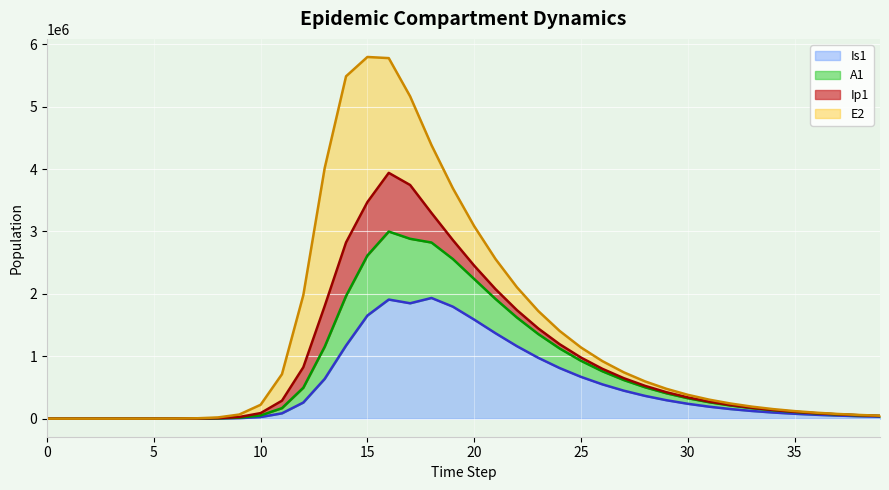

True or false: Is1 and A1 intersect in this chart.

False